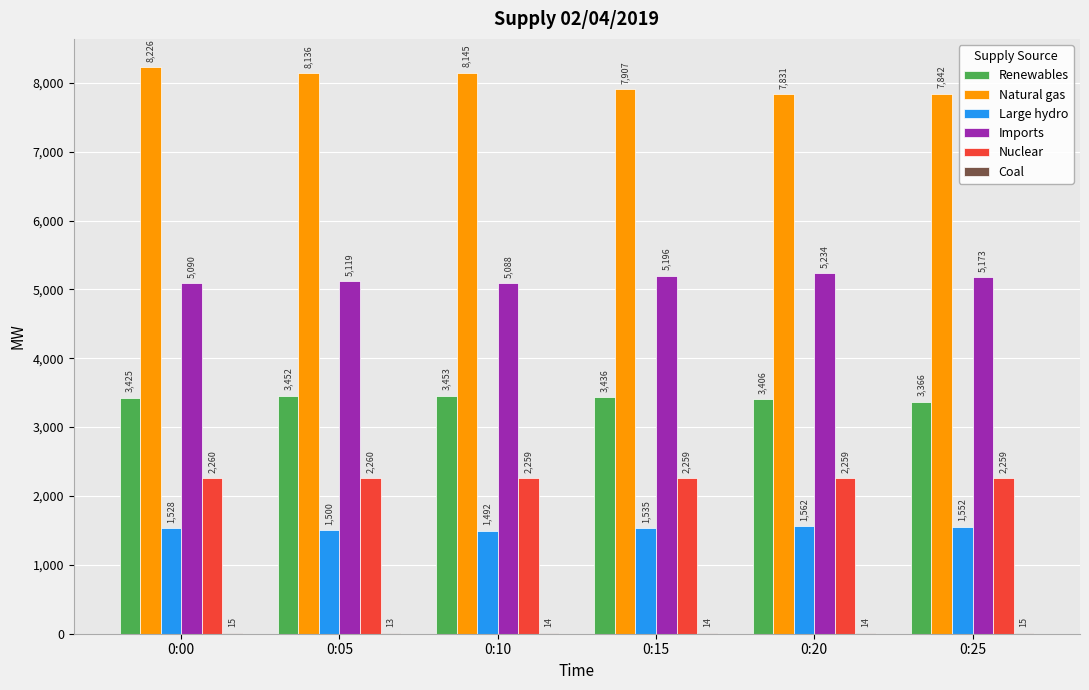

Is it true that Nuclear equals 2260 at 0:05?

True